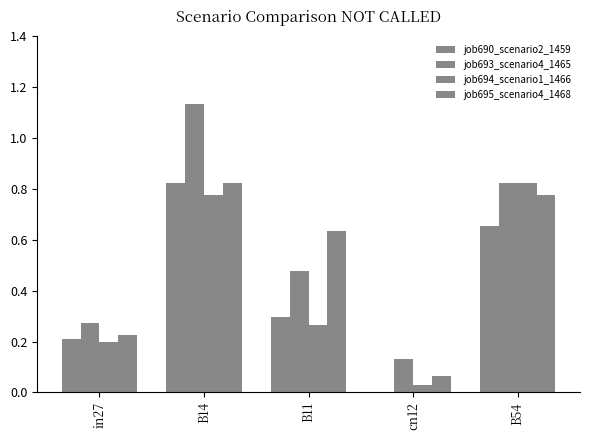

What is the spread (max minus min) of values at B14?

0.4